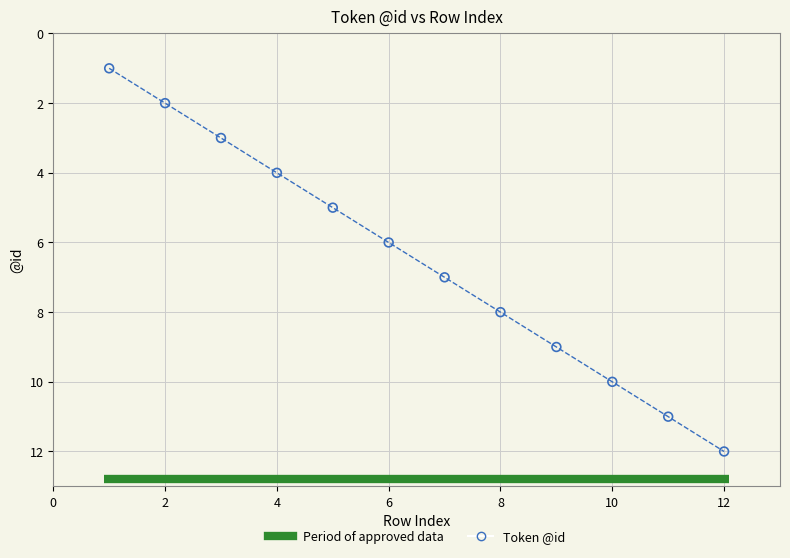

What is the range of Y values (max minus min)?

11